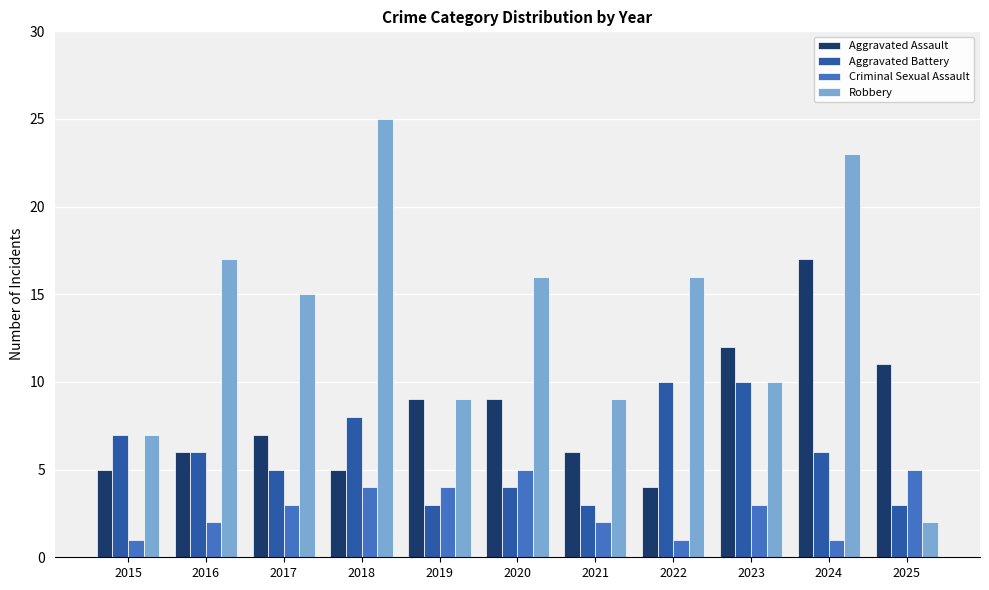

What is the total value across all series at 2019?

25